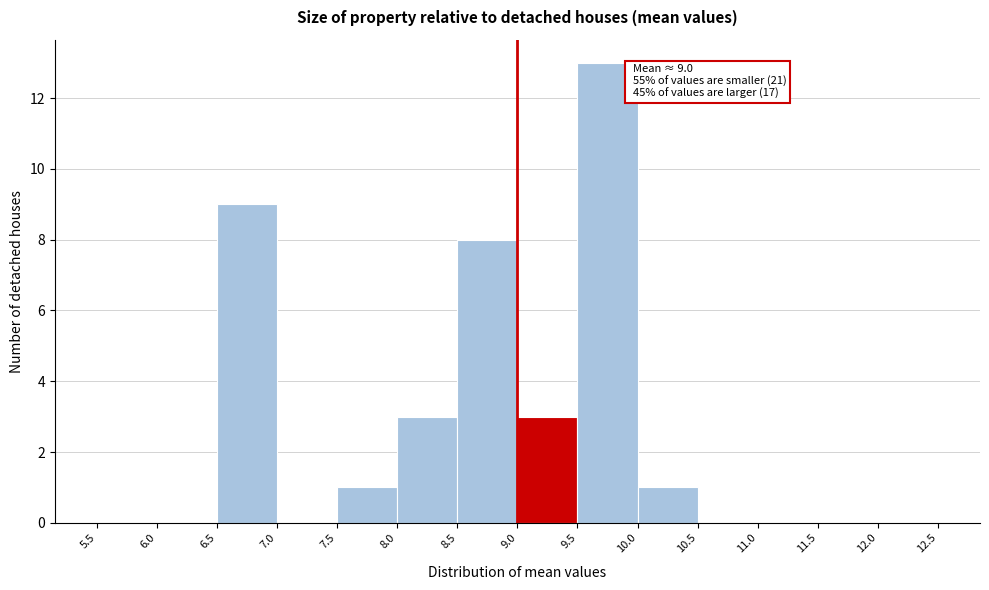

Which range on the x-axis has the tallest bar?

9.5 to 10.0